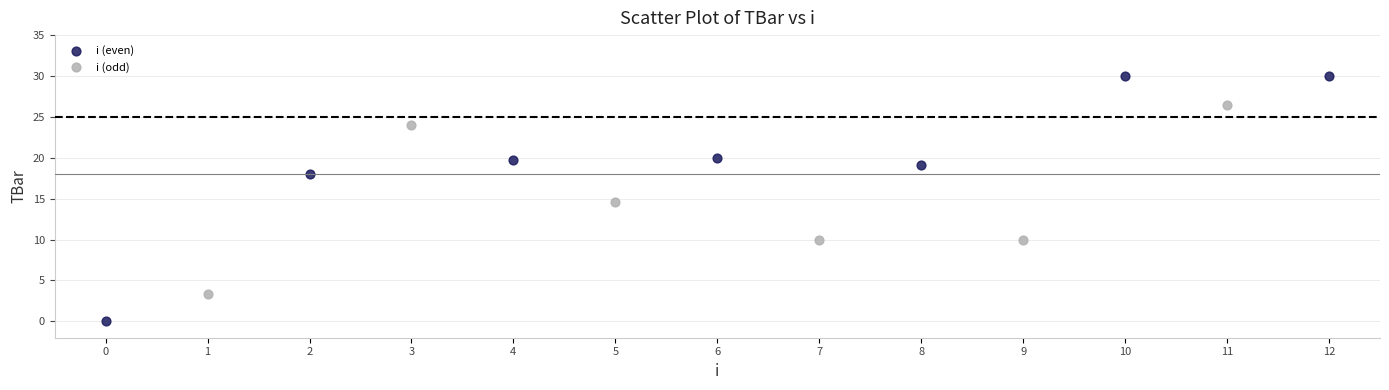

Which series has the widest spread of Y values?

i (even)